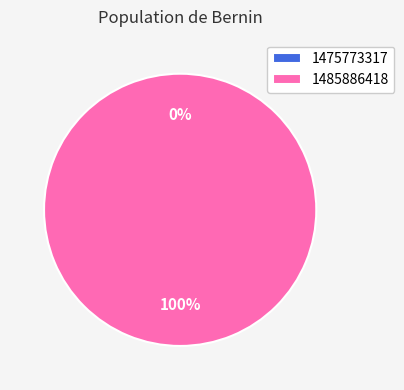

Is it true that 1475773317 is 1% of the pie?

False